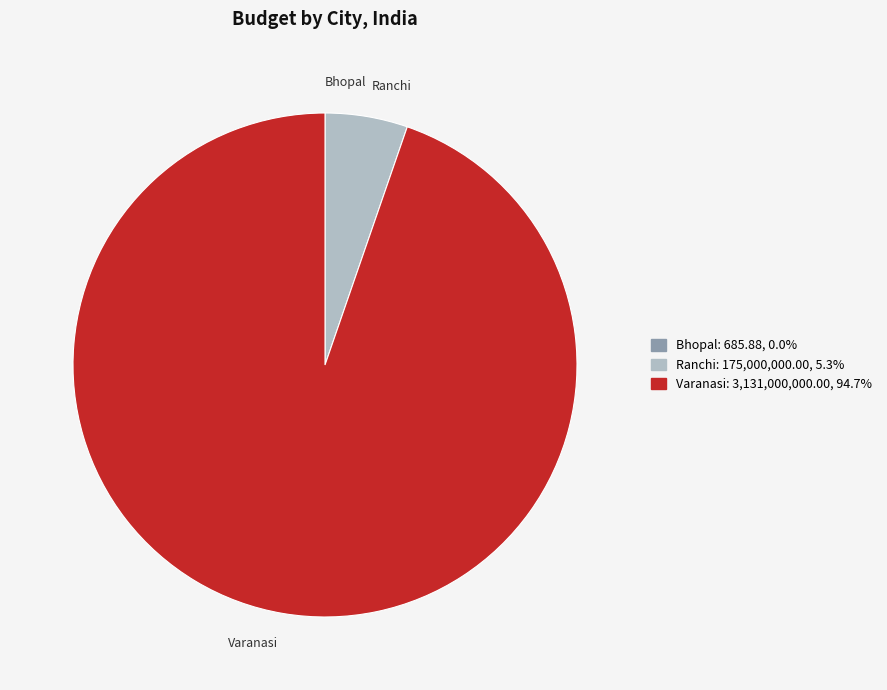

The Ranchi slice represents 5% of the pie. True or false?

True